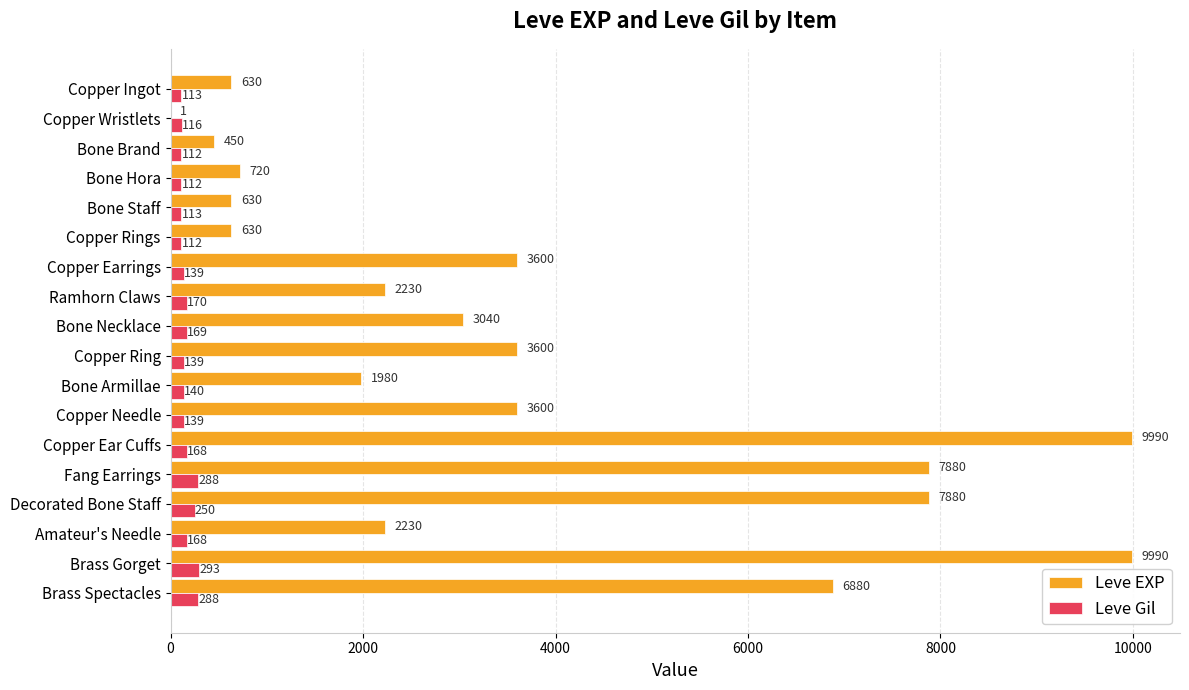

Which series has the widest spread of values?

Leve EXP